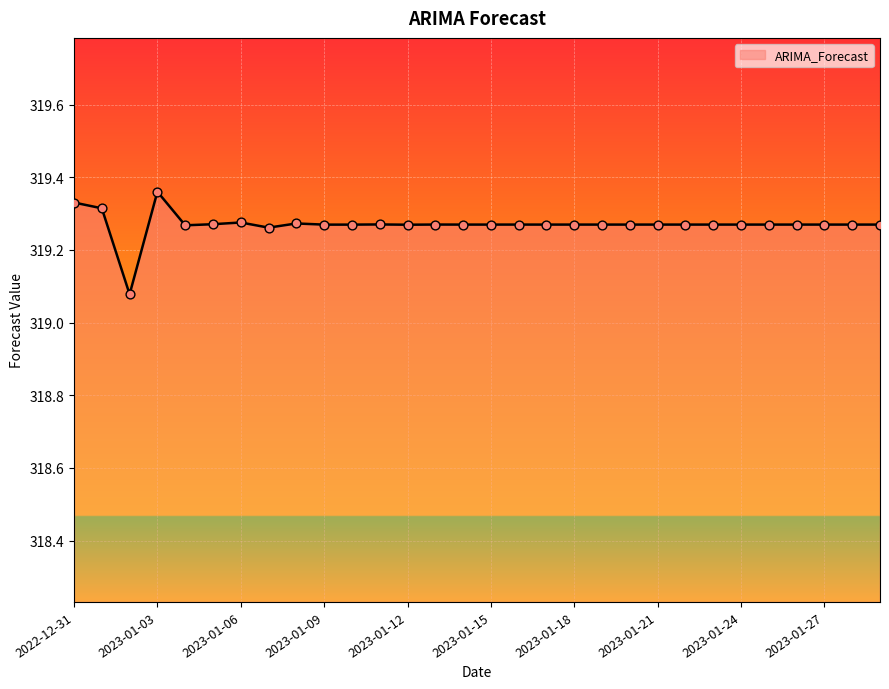

What is the difference between the maximum and minimum values?

0.3